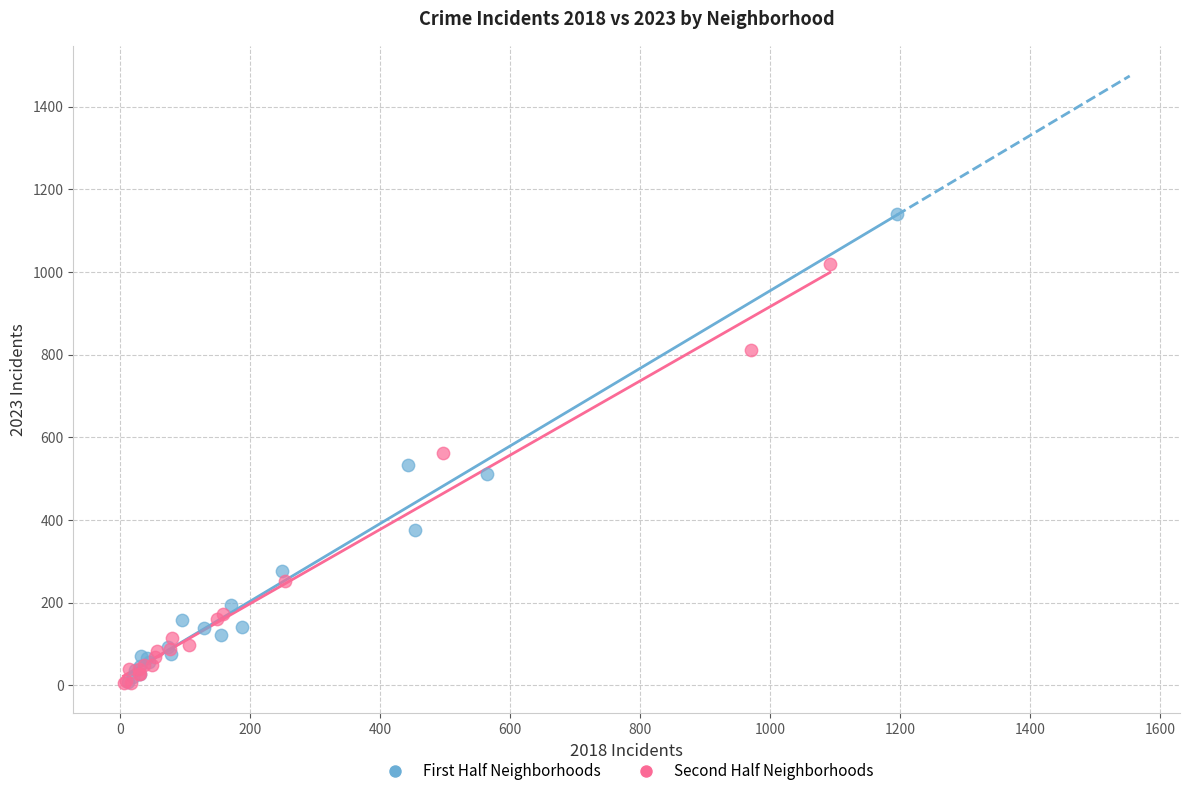

What are all the series names shown in the legend?

First Half Neighborhoods, Second Half Neighborhoods